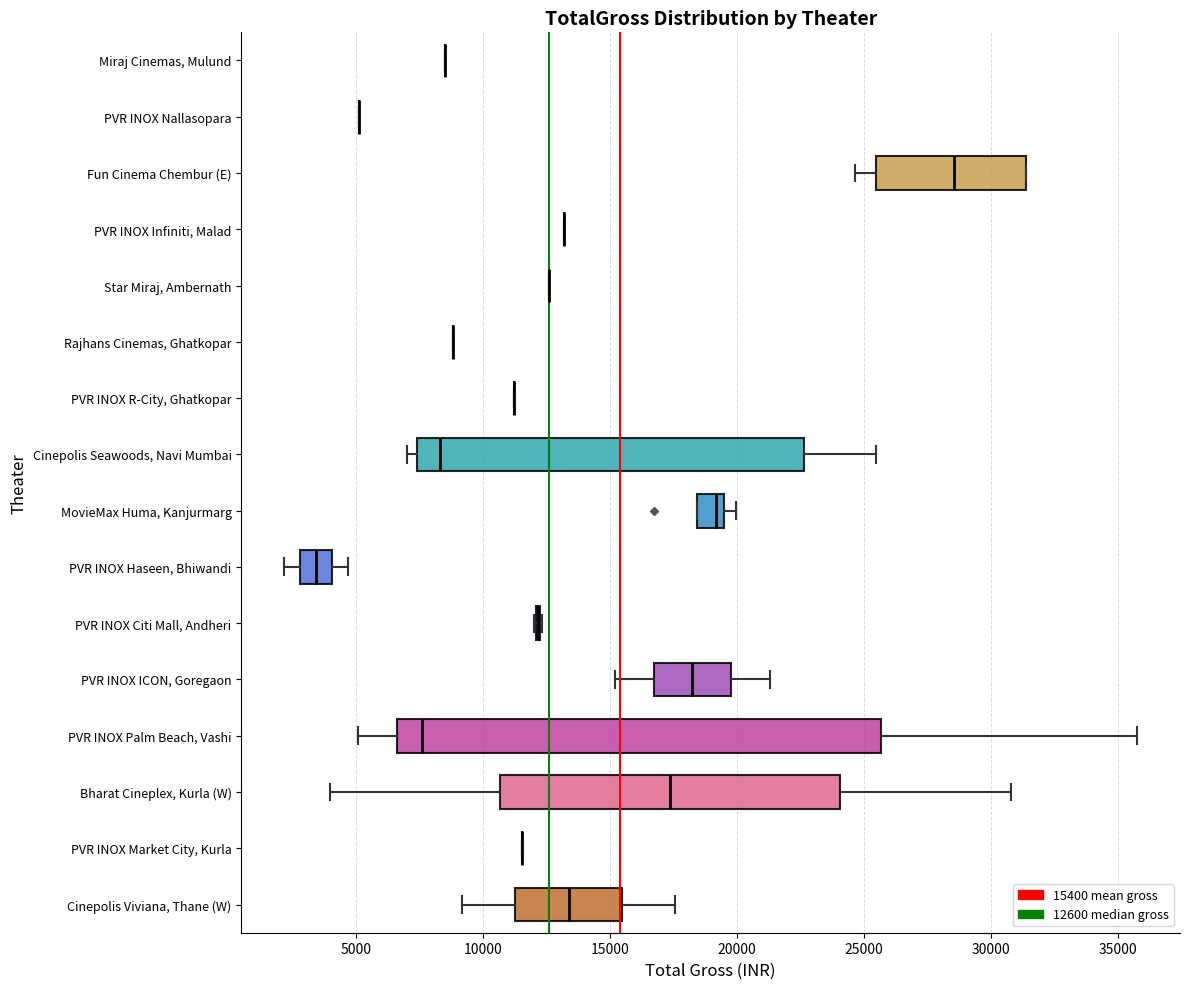

Reading bottom to top, transcribe this box plot: for each box, give where its median line is, the range the box spans, and where its two whiskers end, as read against the x-axis. The values are not printed on the chart, so give them approximately, as read against the axis.

Cinepolis Viviana, Thane (W): median 13500, box 11500 to 15500, whiskers 9000 to 17500
PVR INOX Market City, Kurla: box collapsed to a line at 11500, whiskers 11500 to 11500
Bharat Cineplex, Kurla (W): median 17500, box 10500 to 24000, whiskers 4000 to 31000
PVR INOX Palm Beach, Vashi: median 7500, box 6500 to 25500, whiskers 5000 to 36000
PVR INOX ICON, Goregaon: median 18000, box 16500 to 20000, whiskers 15000 to 21500
PVR INOX Citi Mall, Andheri: box collapsed to a line at 12000, whiskers 12000 to 12500
PVR INOX Haseen, Bhiwandi: median 3500, box 3000 to 4000, whiskers 2000 to 4500
MovieMax Huma, Kanjurmarg: median 19000, box 18500 to 19500, whiskers 18500 to 20000
Cinepolis Seawoods, Navi Mumbai: median 8500, box 7500 to 22500, whiskers 7000 to 25500
PVR INOX R-City, Ghatkopar: box collapsed to a line at 11000, whiskers 11000 to 11000
Rajhans Cinemas, Ghatkopar: box collapsed to a line at 9000, whiskers 9000 to 9000
Star Miraj, Ambernath: box collapsed to a line at 12500, whiskers 12500 to 12500
PVR INOX Infiniti, Malad: box collapsed to a line at 13000, whiskers 13000 to 13000
Fun Cinema Chembur (E): median 28500, box 25500 to 31500, whiskers 24500 to 31500
PVR INOX Nallasopara: box collapsed to a line at 5000, whiskers 5000 to 5000
Miraj Cinemas, Mulund: box collapsed to a line at 8500, whiskers 8500 to 8500